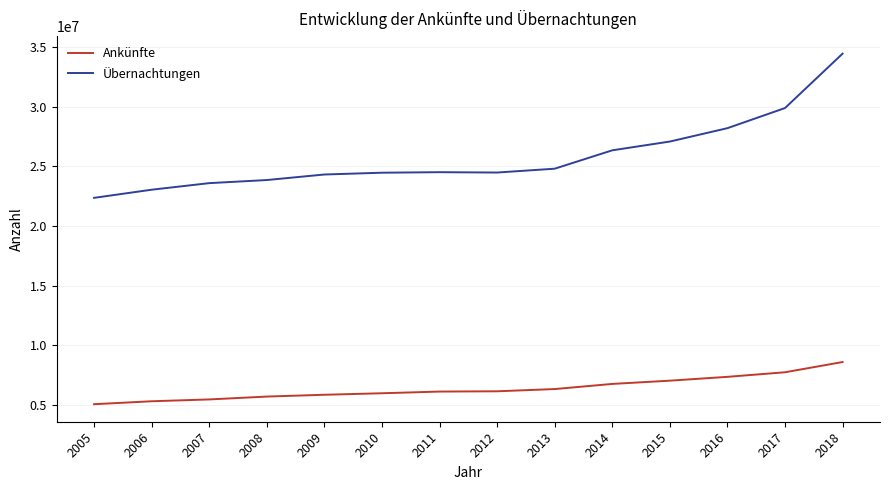

True or false: Ankünfte and Übernachtungen intersect in this chart.

False